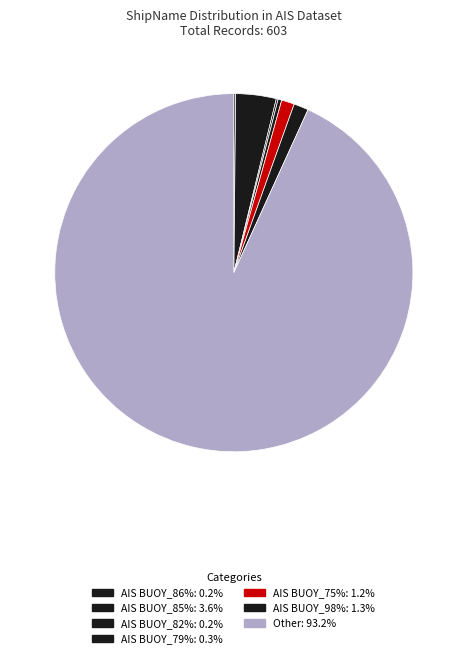

Which slice represents more than half of the pie?

Other